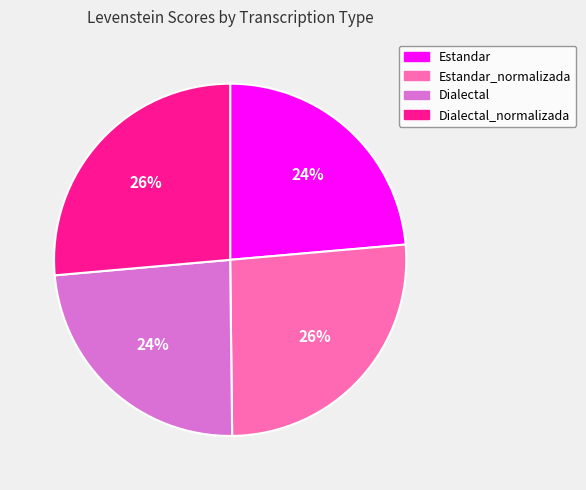

Combined, do Estandar_normalizada and Dialectal_normalizada account for over 50%?

Yes